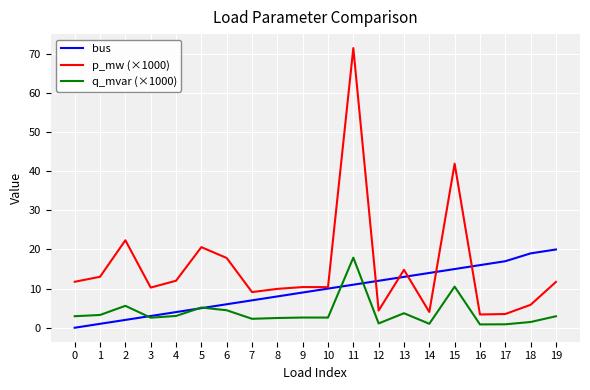

What is the difference between the highest and lowest values at 9?

7.8